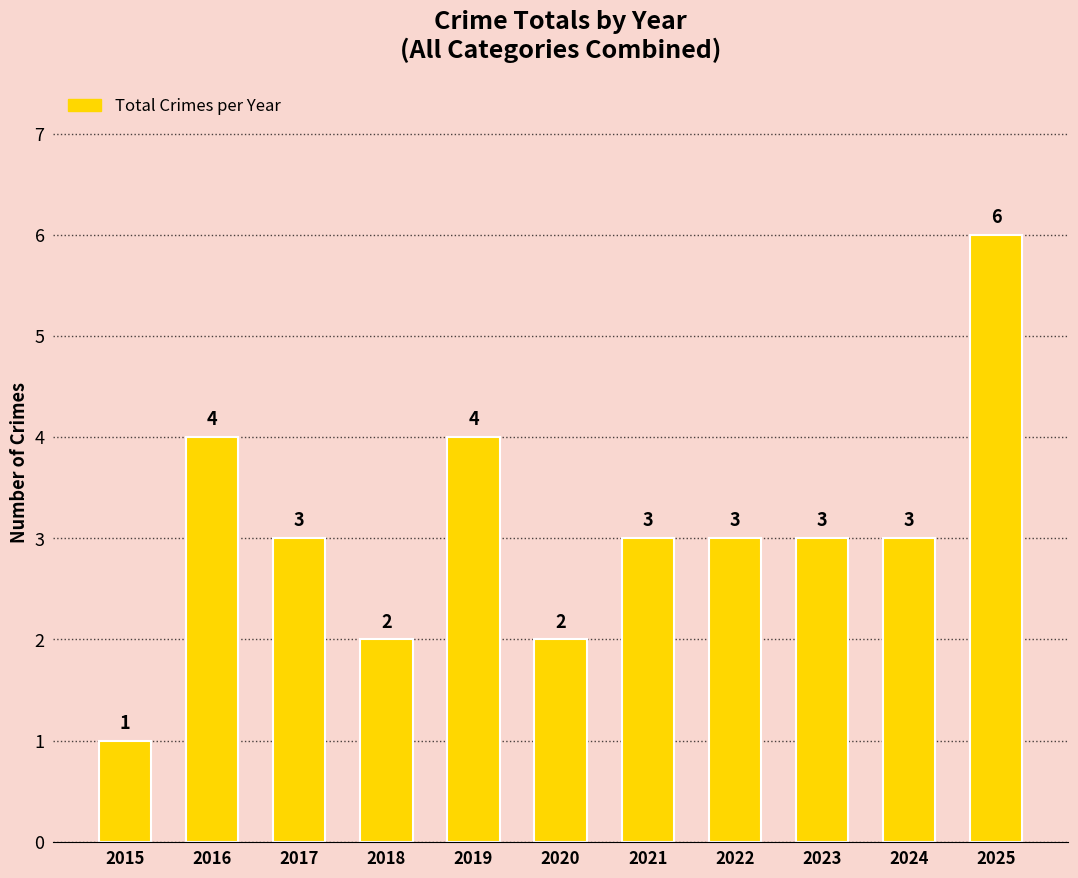

The value at 2016 is 4. True or false?

True